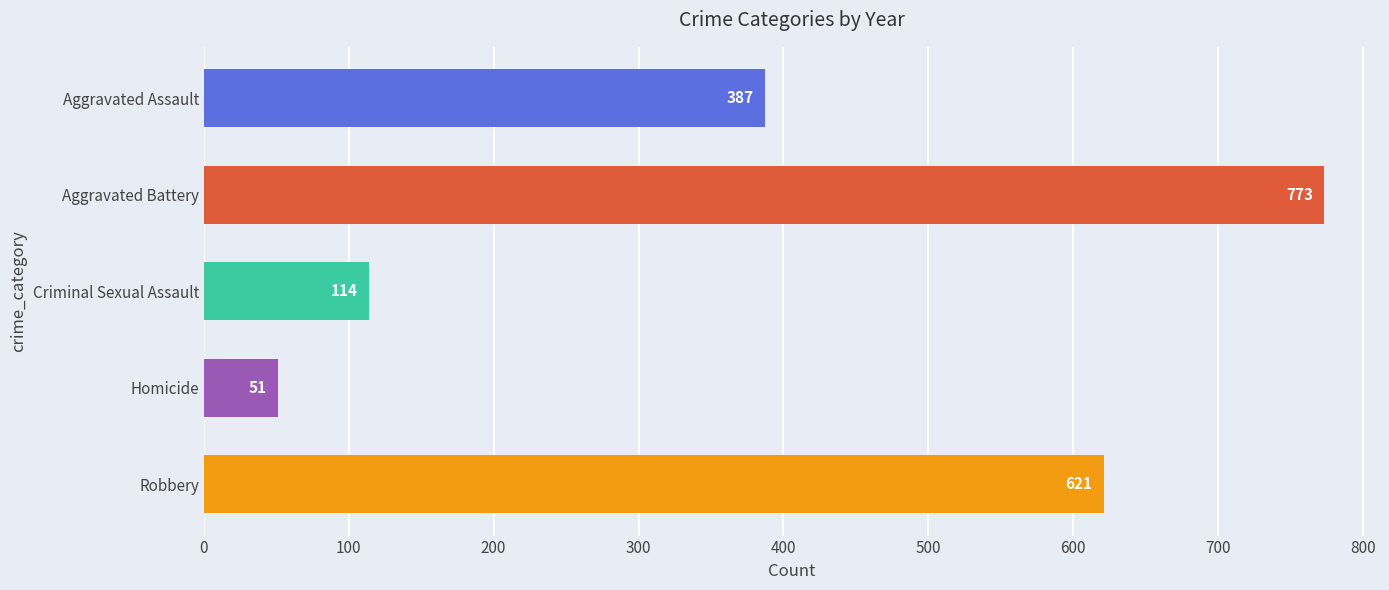

The chart shows a value of 71 at Criminal Sexual Assault. True or false?

False